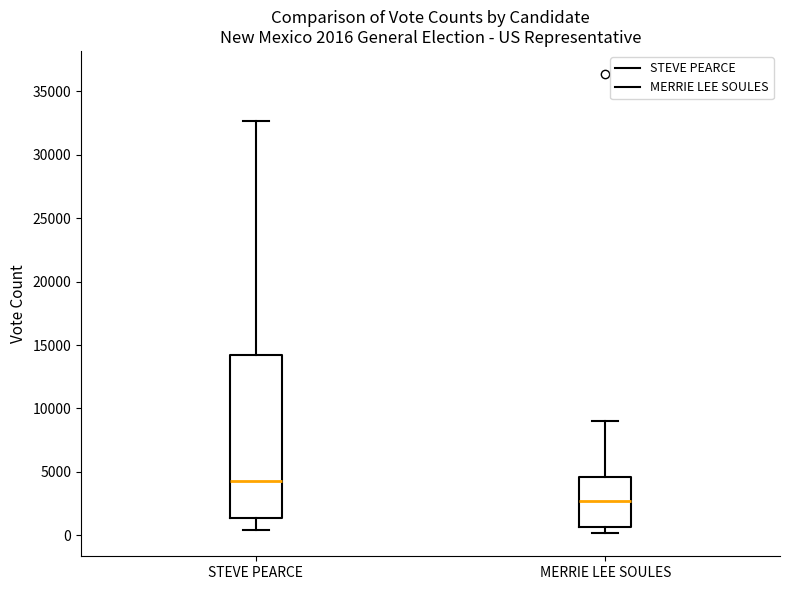

Which box's median line is the lowest?

MERRIE LEE SOULES